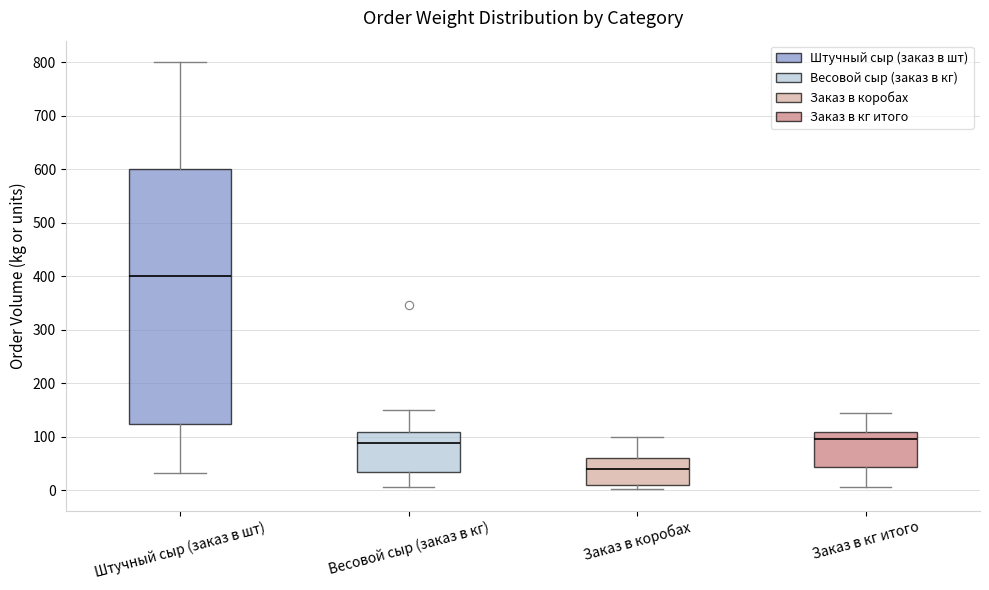

Which box's median line is the highest?

Штучный сыр (заказ в шт)